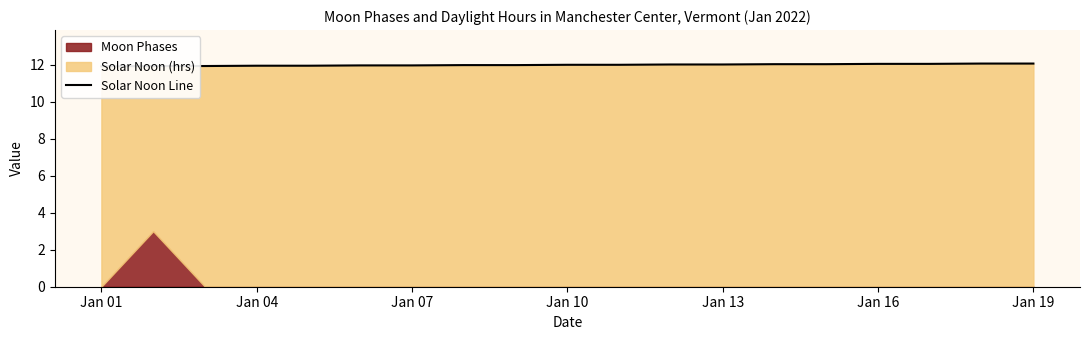

What is the value of the 5th point from the left?

11.9